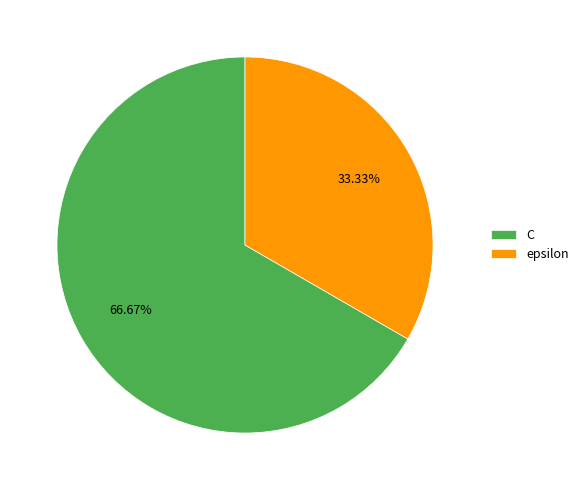

What percentage is the epsilon slice, to the nearest percent?

33%